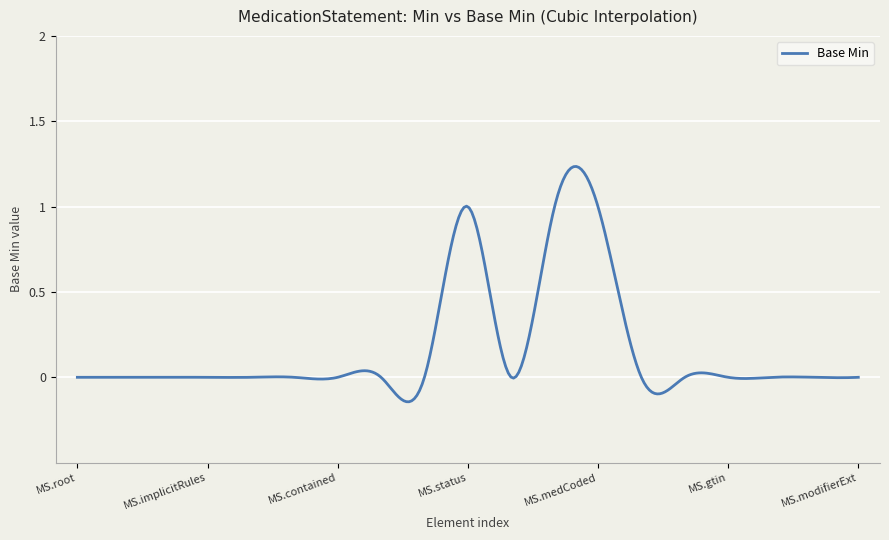

True or false: the data has more than 0 interior local peaks.

True